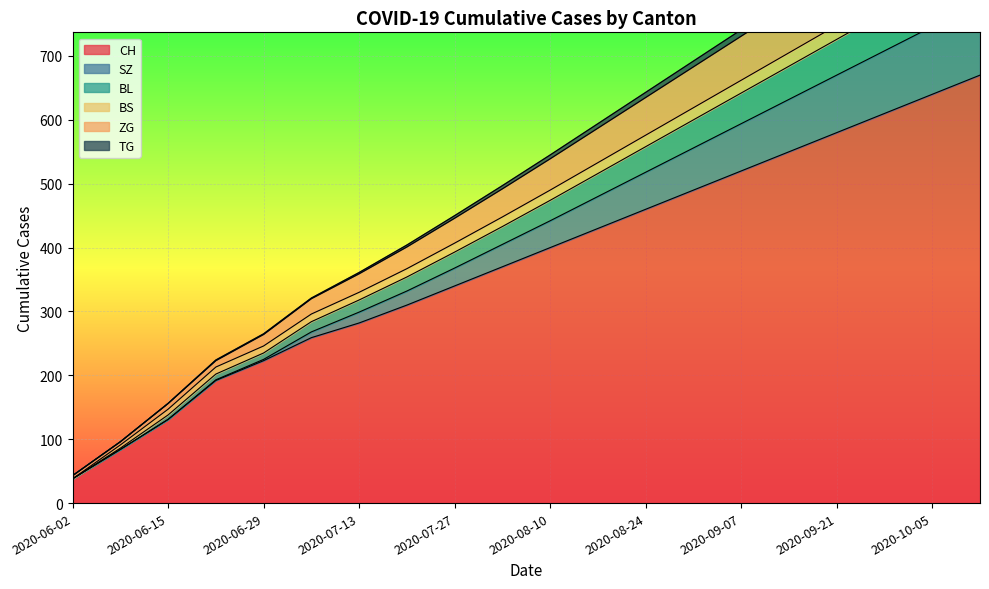

At which label does CH reach its minimum?

2020-06-02